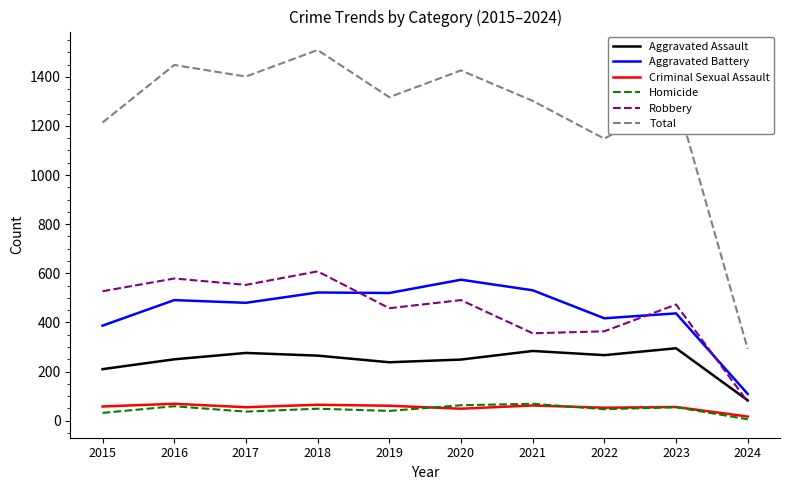

Which category has the lowest value in the Aggravated Assault series?

2024